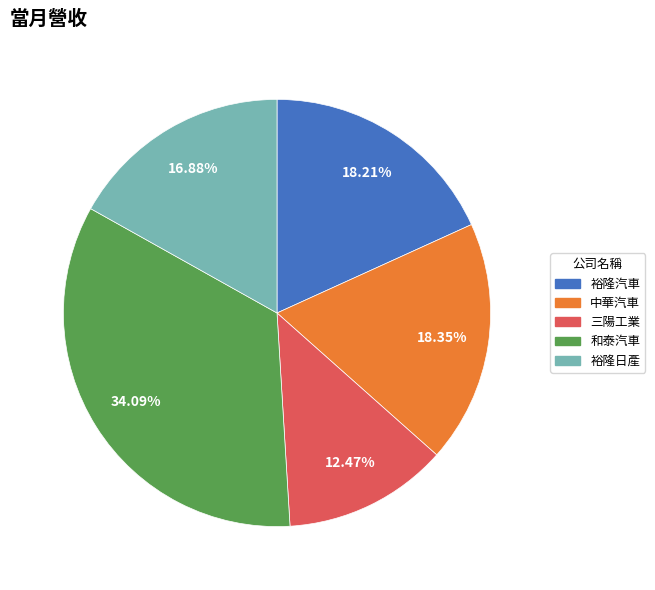

To the nearest percent, what is the difference between the largest and smallest slice percentages?

22%